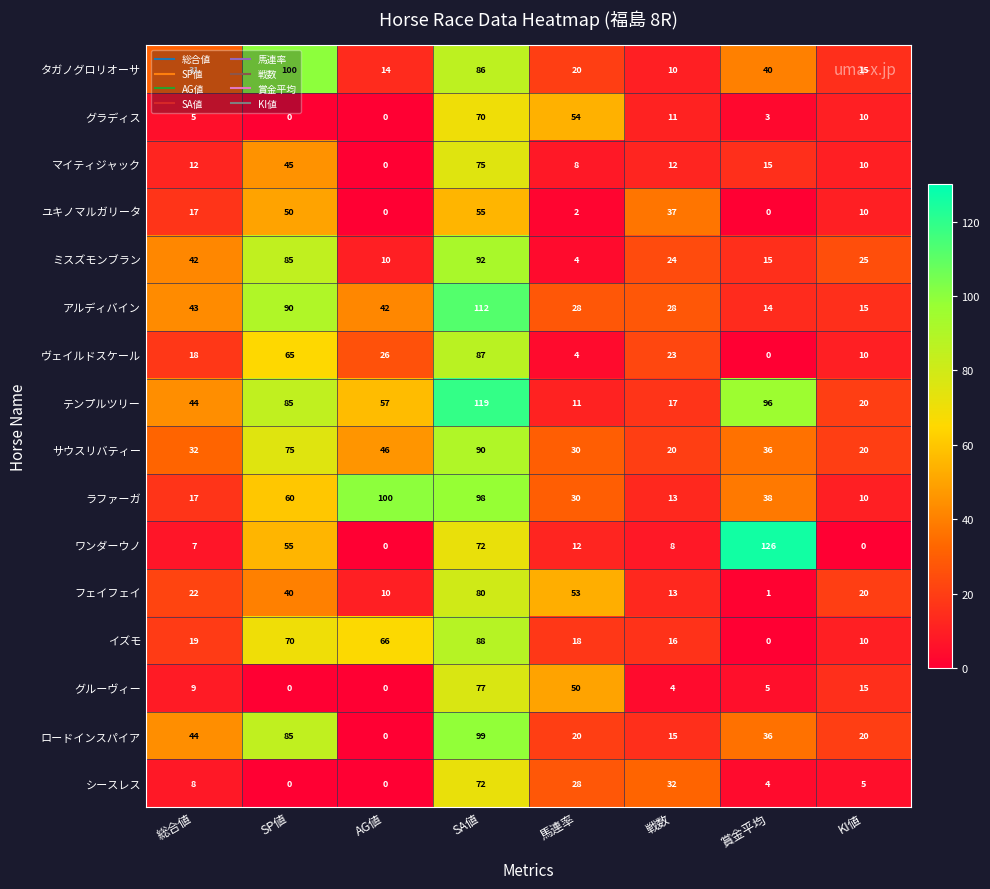

Is it true that ユキノマルガリータ equals 5 at 総合値?

False